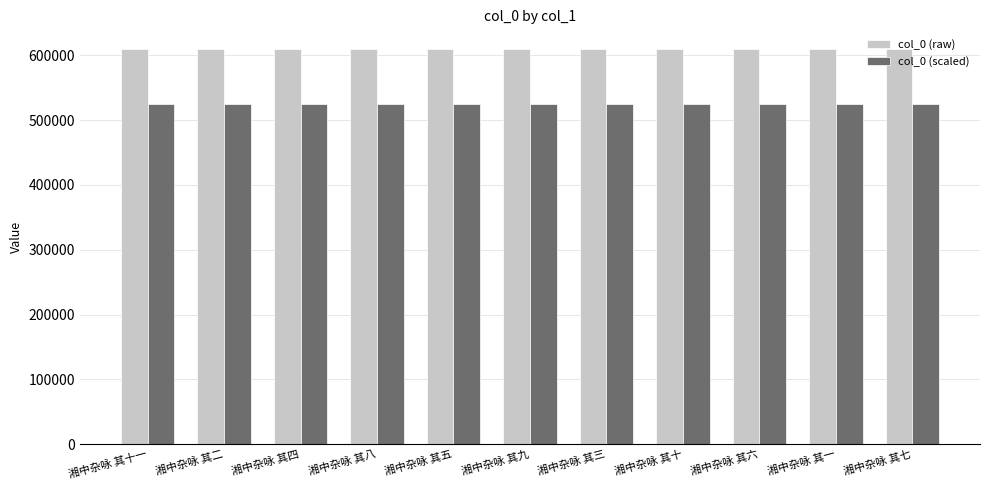

What is the sum of all col_0 (scaled) values?

5766456.5